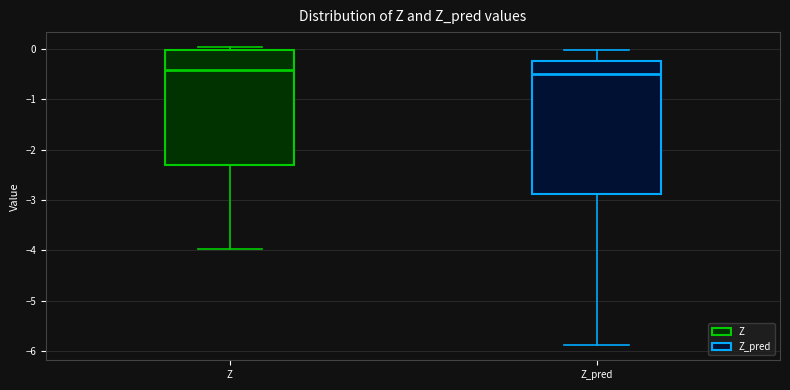

Reading left to right, read every box against the y-axis: the position of its median line, the range the box covers, and the ends of its whiskers. The values are not printed on the chart, so give them approximately, as read against the axis.

Z: median -0.4, box -2.3 to 0.0, whiskers -4.0 to 0.0 (just above the box's upper edge)
Z_pred: median -0.5, box -2.9 to -0.2, whiskers -5.9 to 0.0